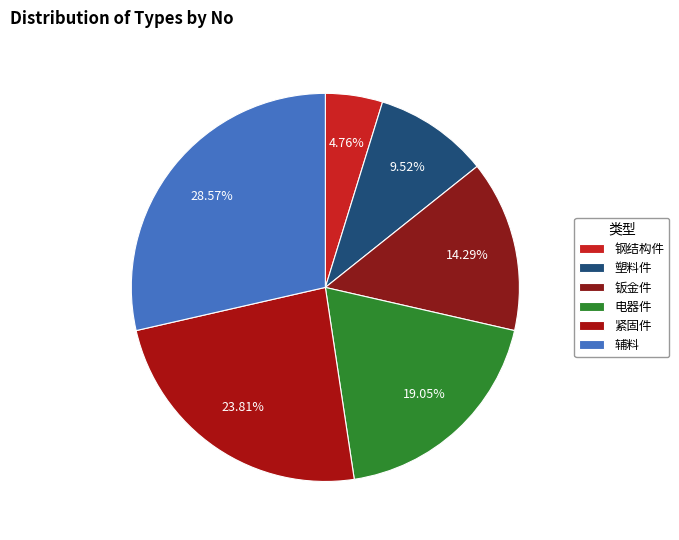

Is there a majority slice in this chart?

No